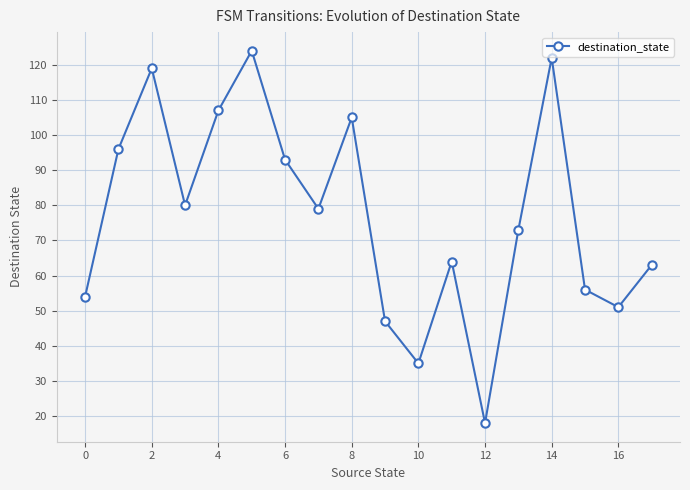

How many points are higher than both their immediate neighbors (excluding endpoints)?

5